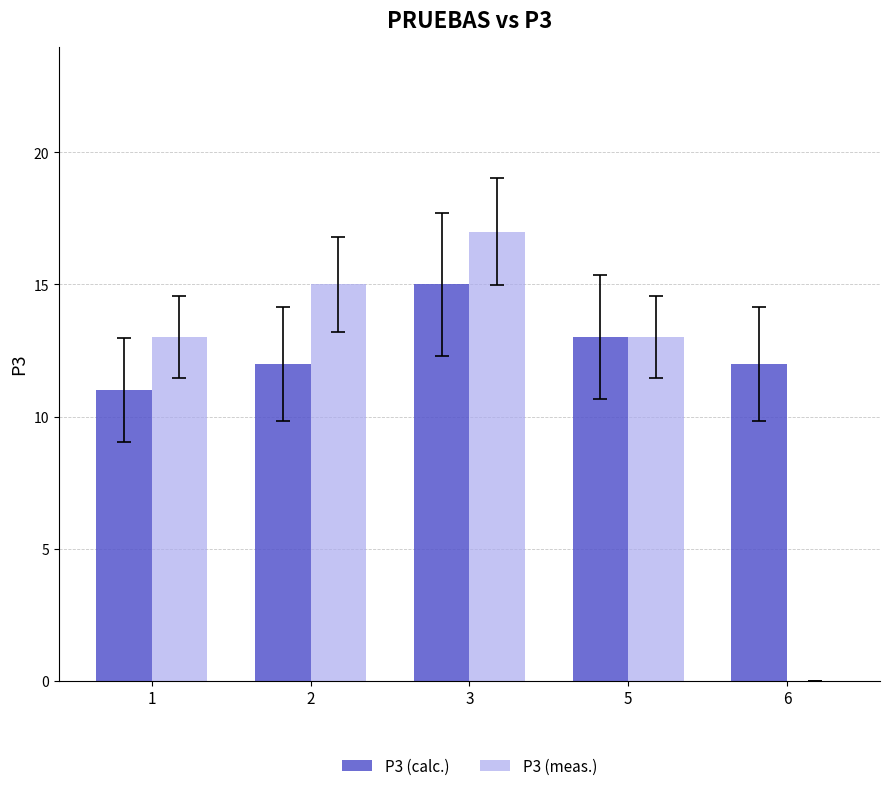

What is the maximum value for P3 (meas.)?

17